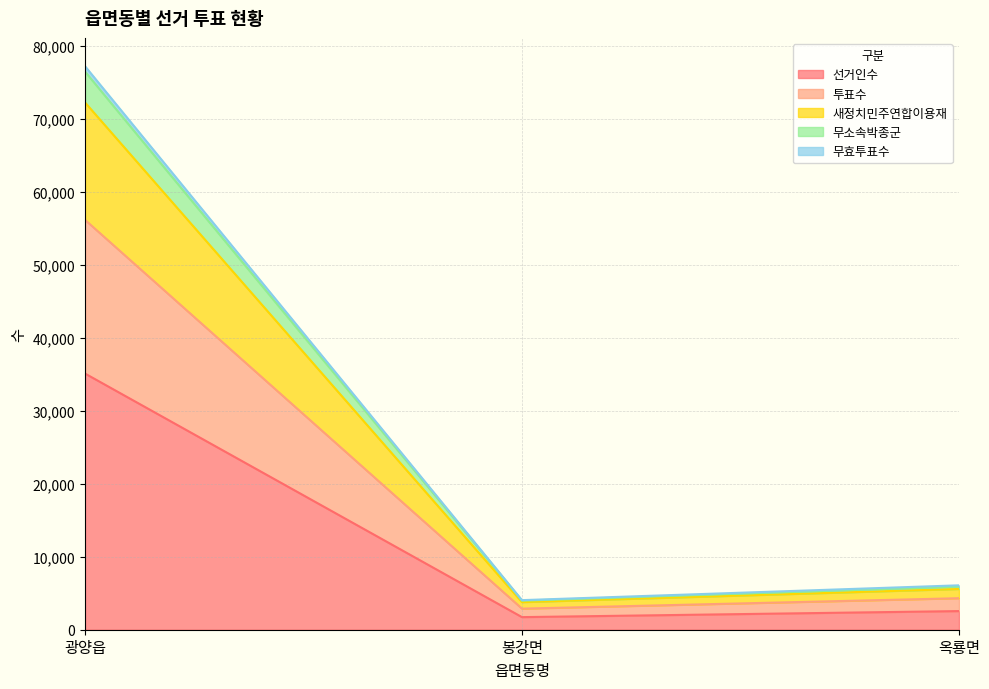

Where is 선거인수 nearest to the value 18430?

옥룡면